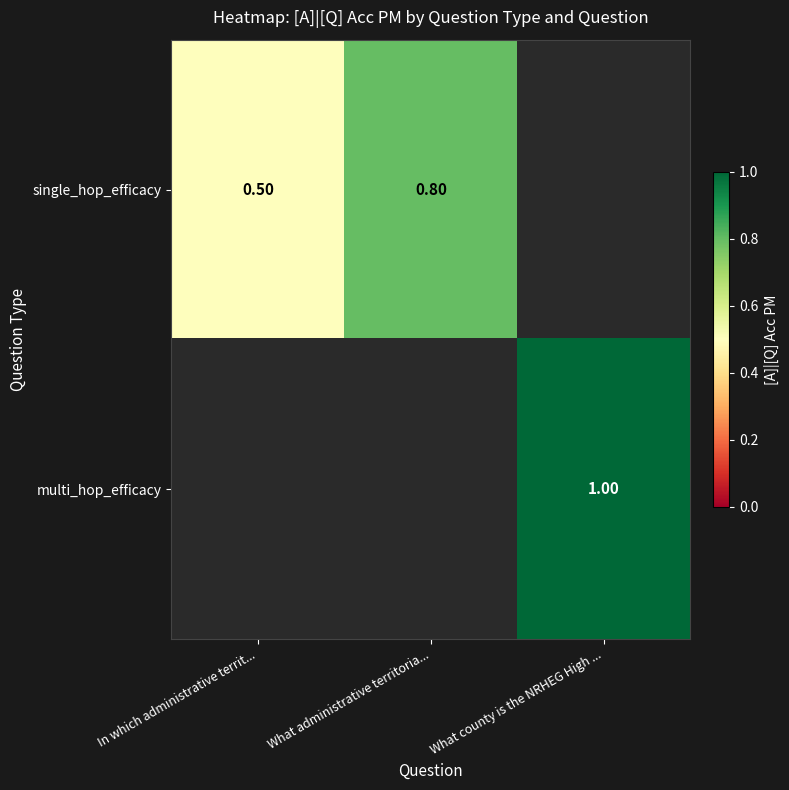

How many distinct data groups are displayed?

2